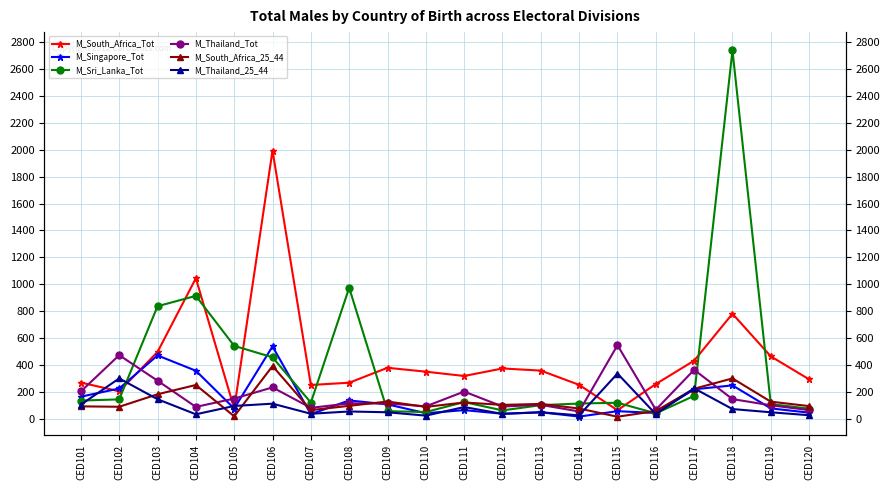

How many data points does each series have?

20